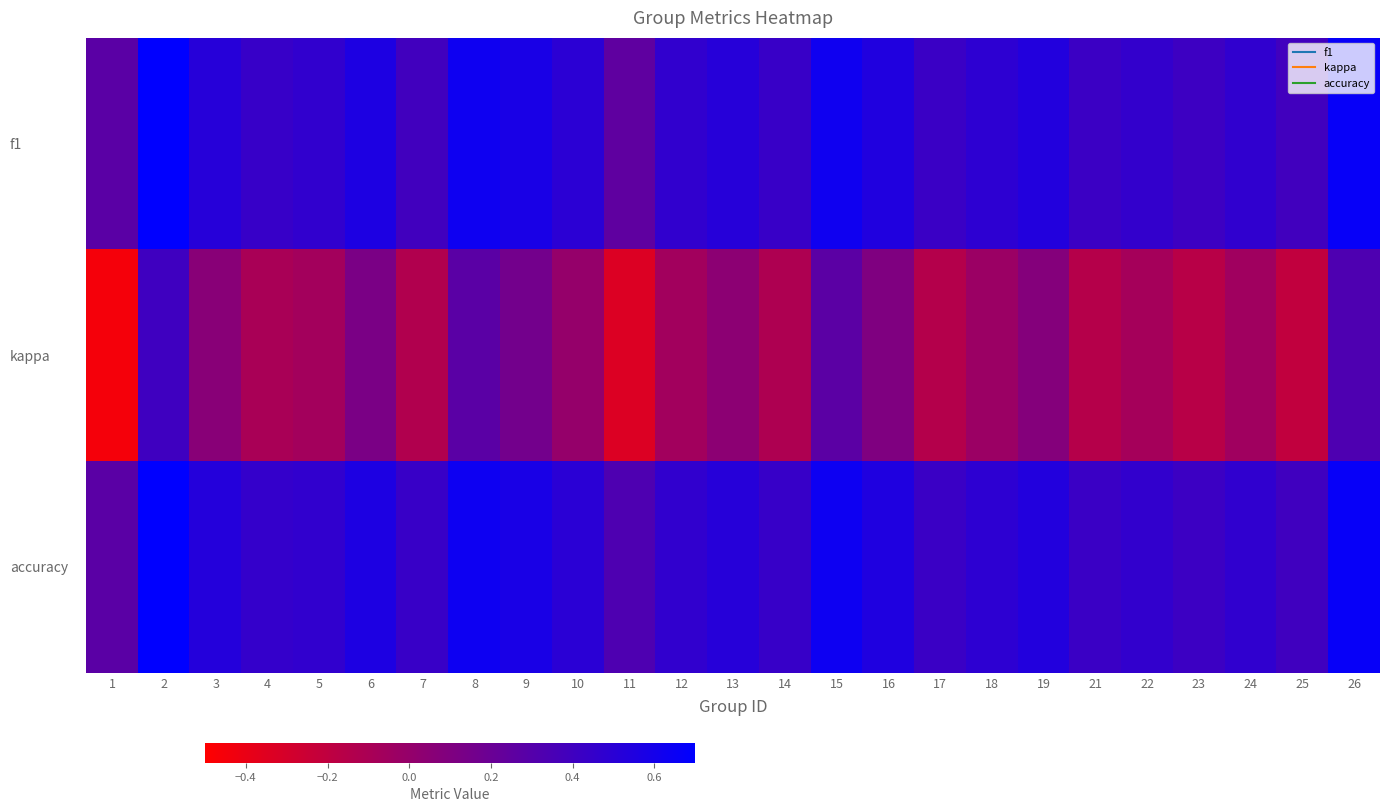

Between 16 and 18, which series saw the biggest shift?

kappa